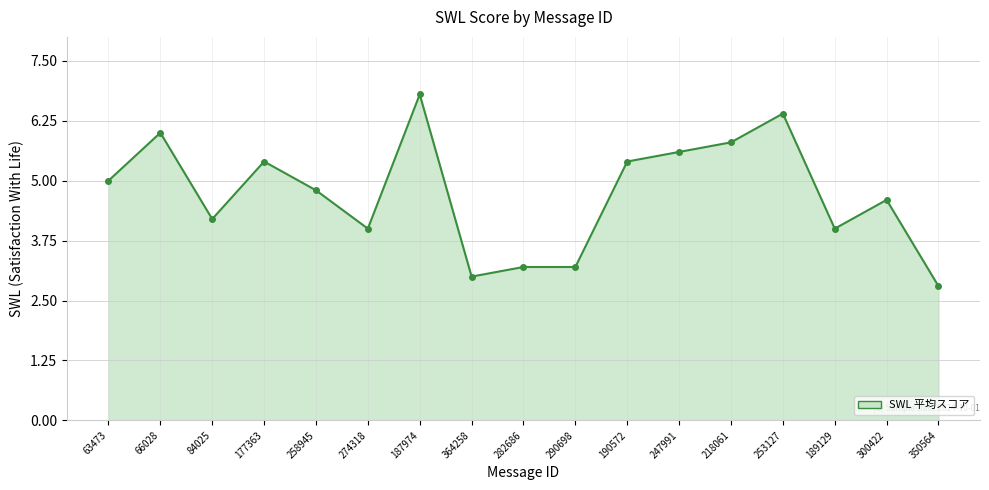

What is the sum of all values?

80.2